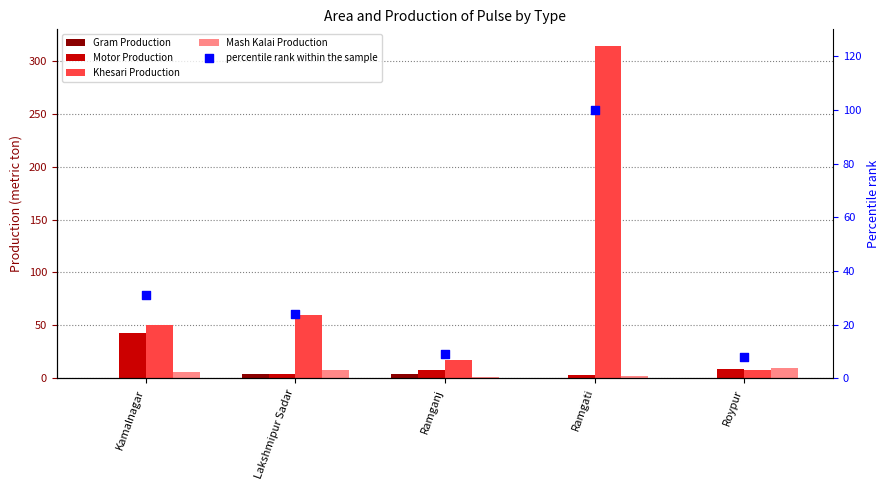

At which category is the sum across all series the highest?

Ramgati